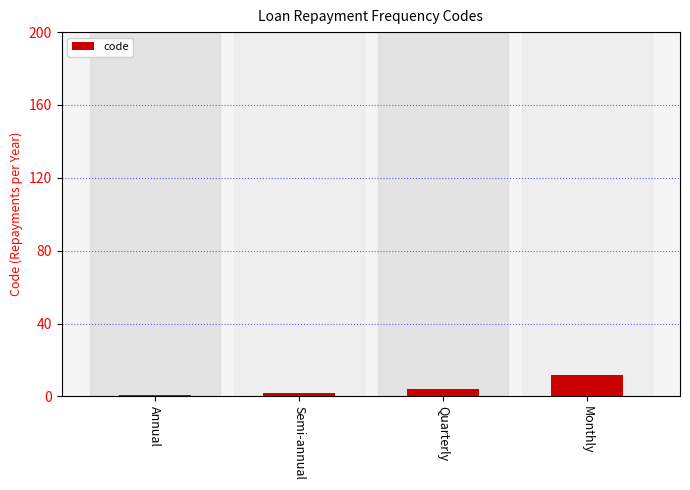

At which category does the chart reach its peak across all series?

Monthly